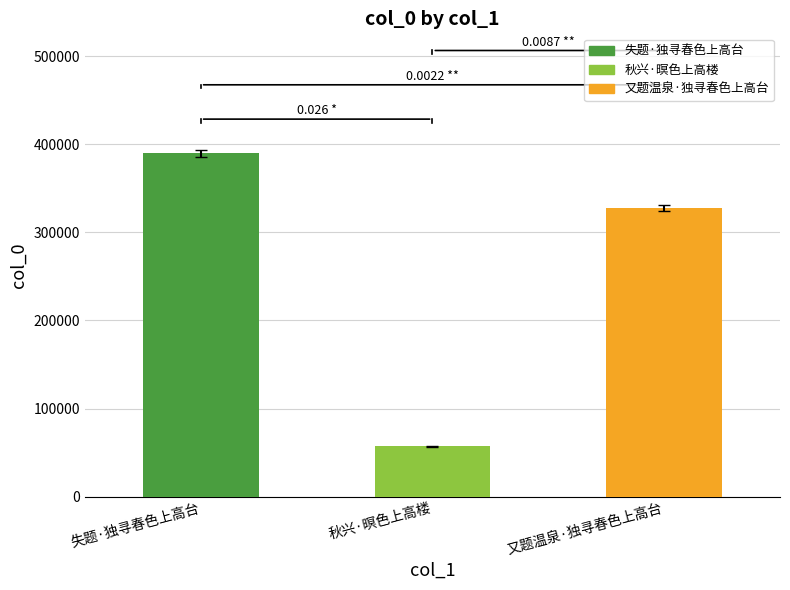

Approximately how many times larger is the value at 秋兴·暝色上高楼 compared to 失题·独寻春色上高台?

0.1